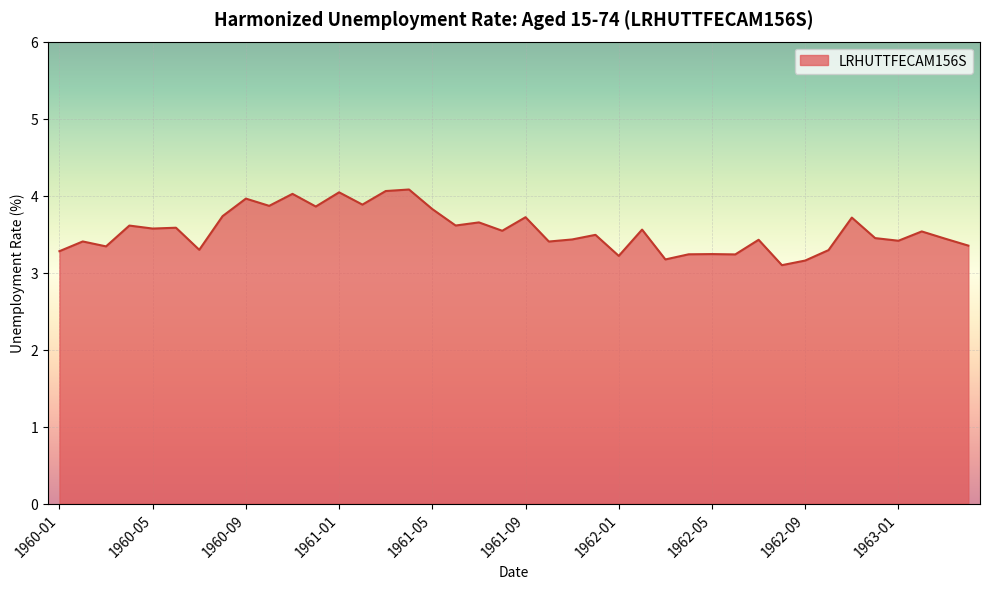

What is the smallest value displayed?

3.1